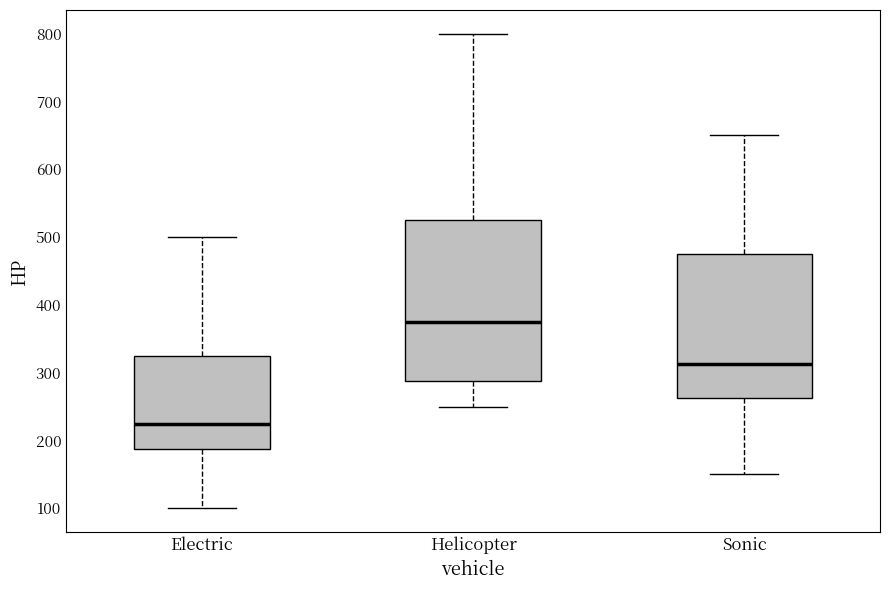

Which box is the tallest, from its lower edge to its upper edge?

Helicopter